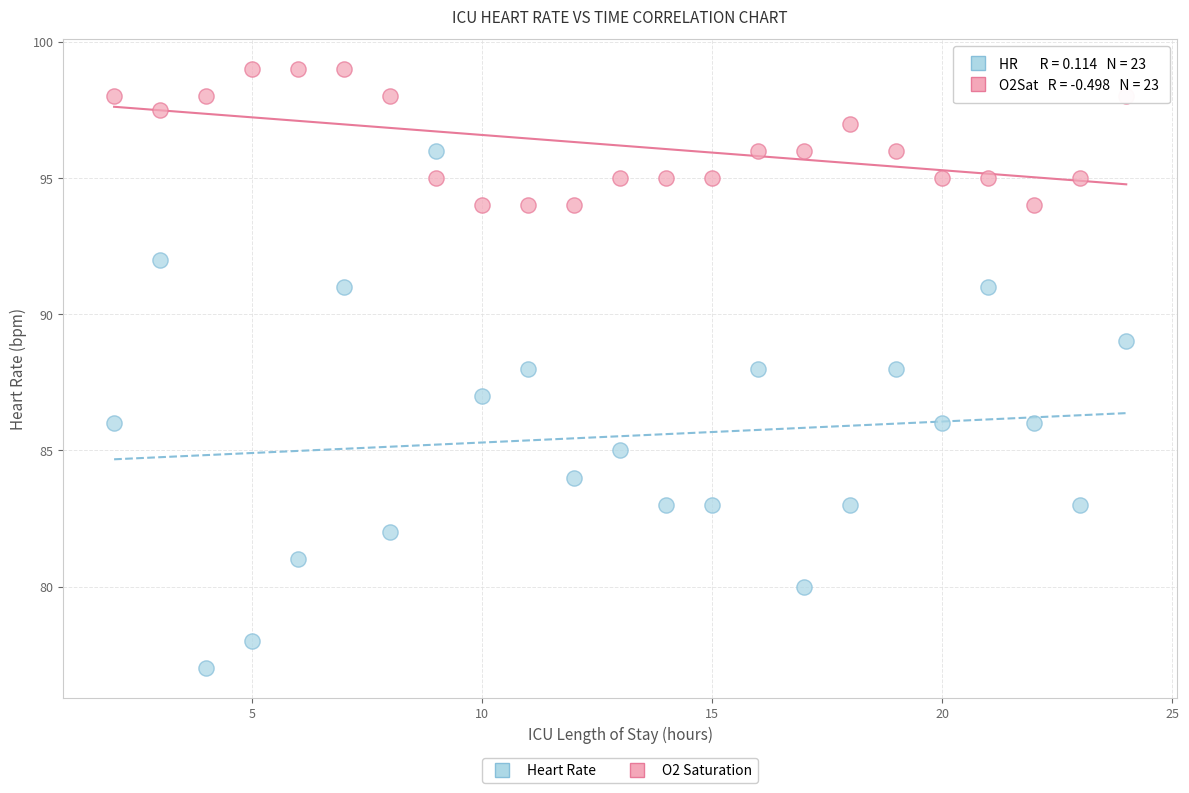

Across all data points, what is the range of X values (max minus min)?

22.0